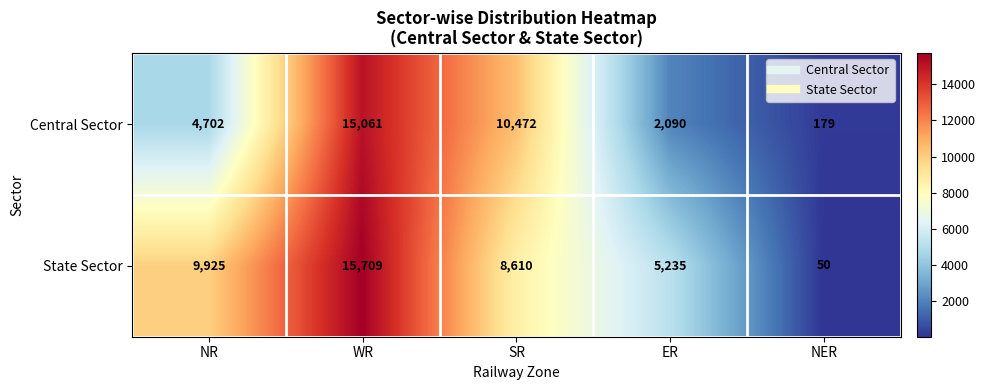

At which label is State Sector closest to 7879?

SR